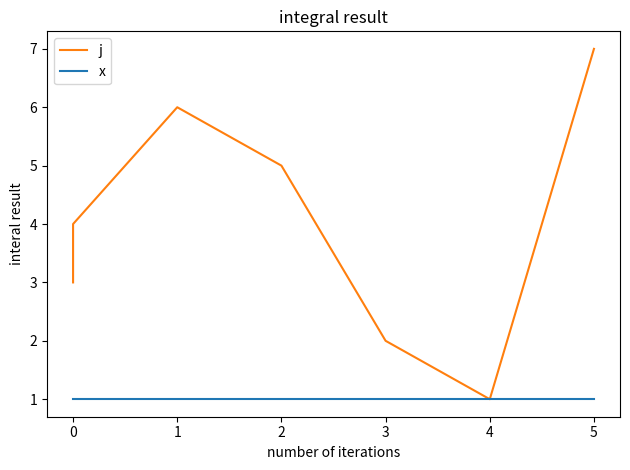

At 5, list the series in order from smallest to largest.

x, j